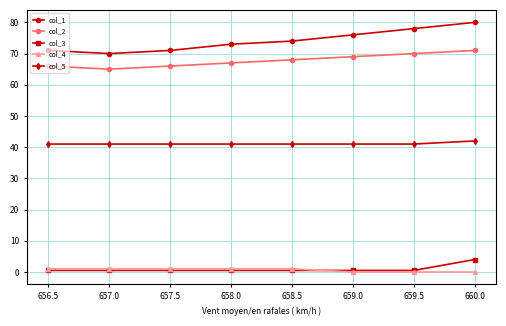

Which series has the widest spread of values?

col_1